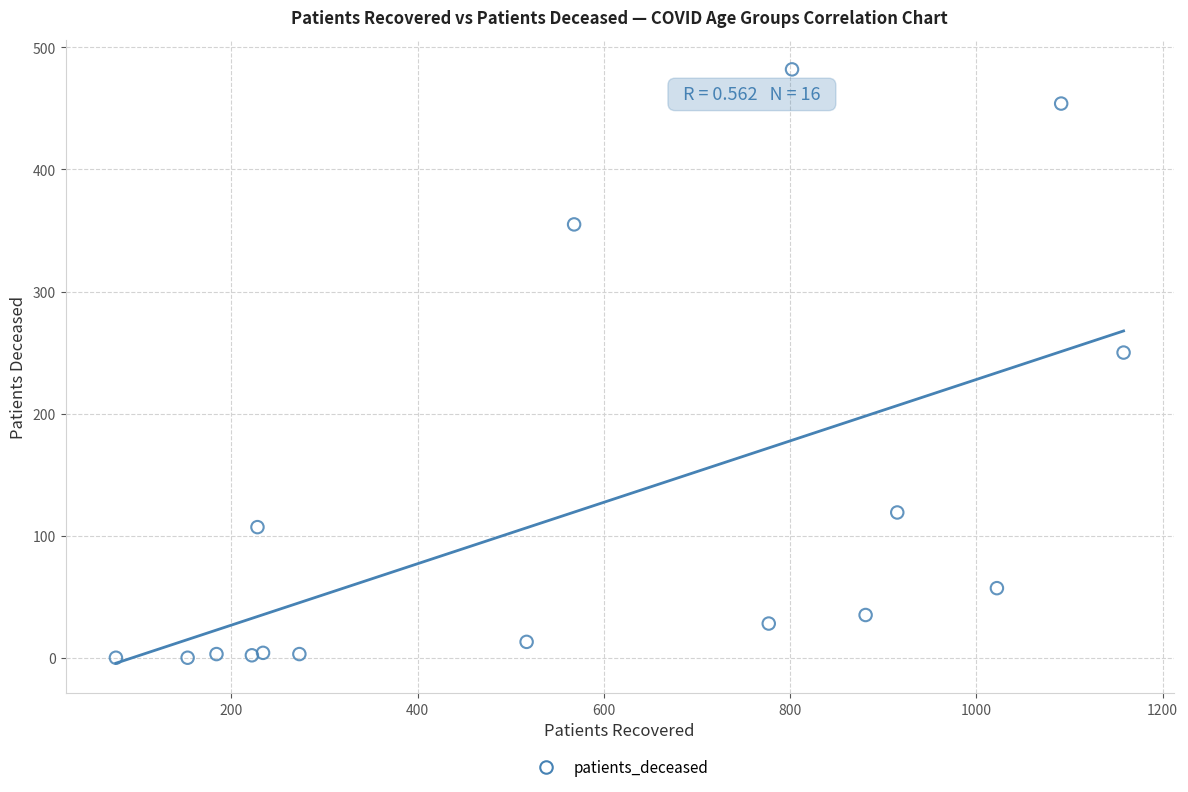

What is the range of X values (max minus min)?

1082